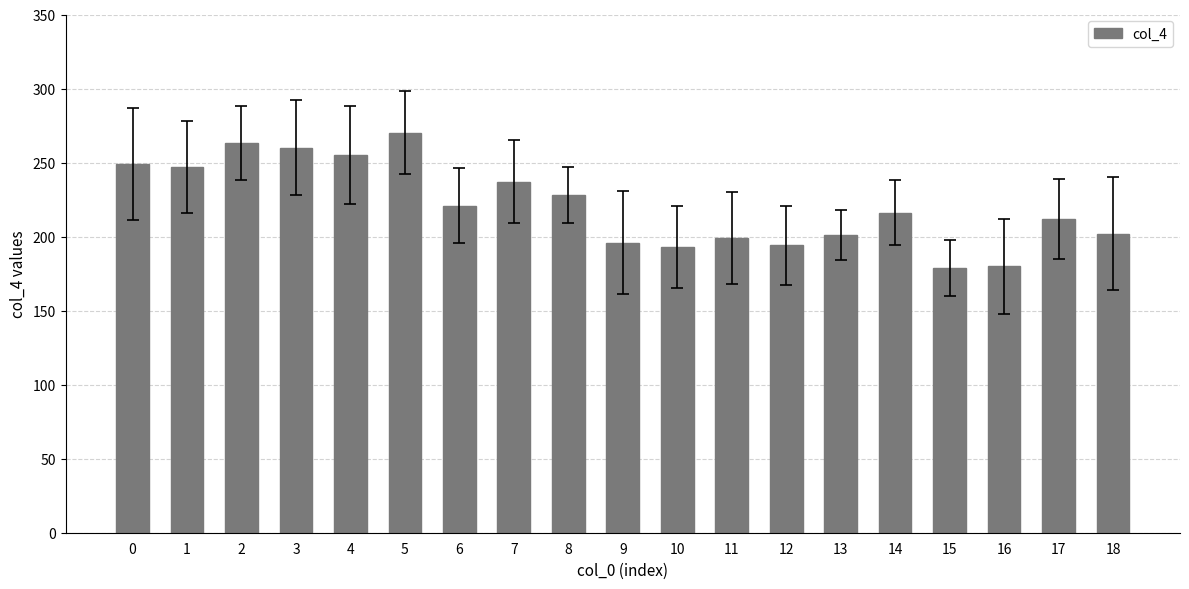

What is the average value?

221